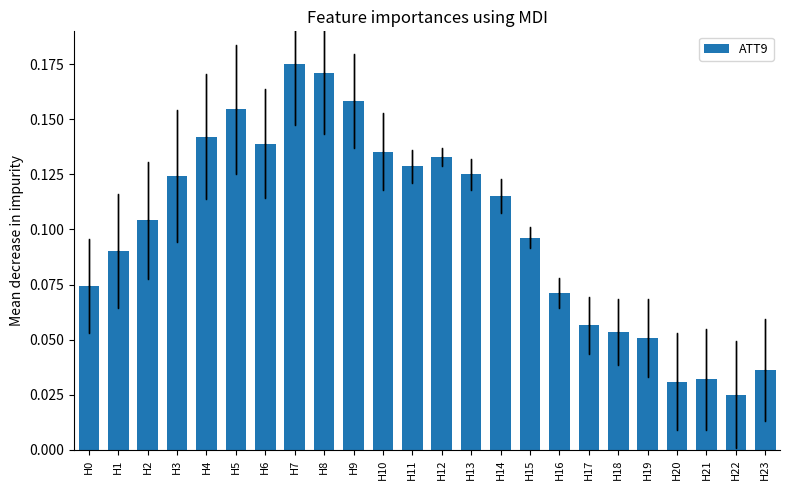

Are the bars horizontal?

No